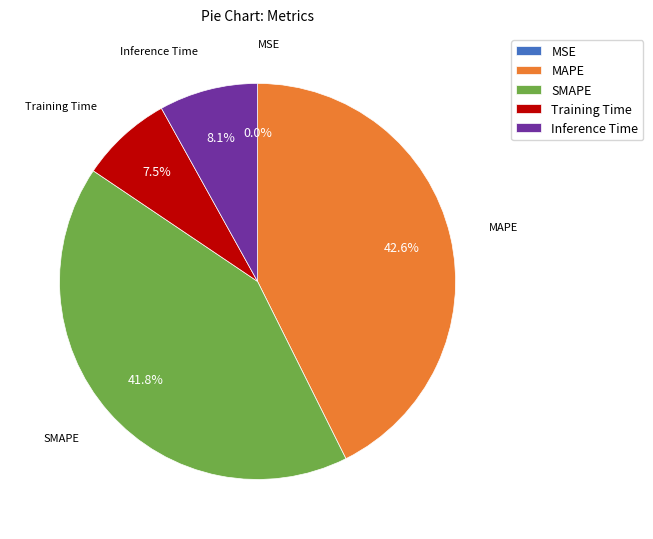

What portion of the pie excludes MAPE?

57.4%